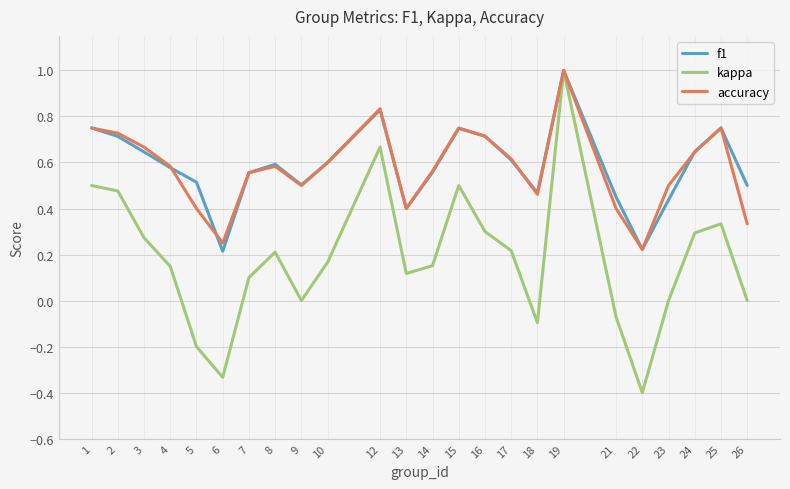

Between 2 and 6, which series saw the biggest shift?

kappa